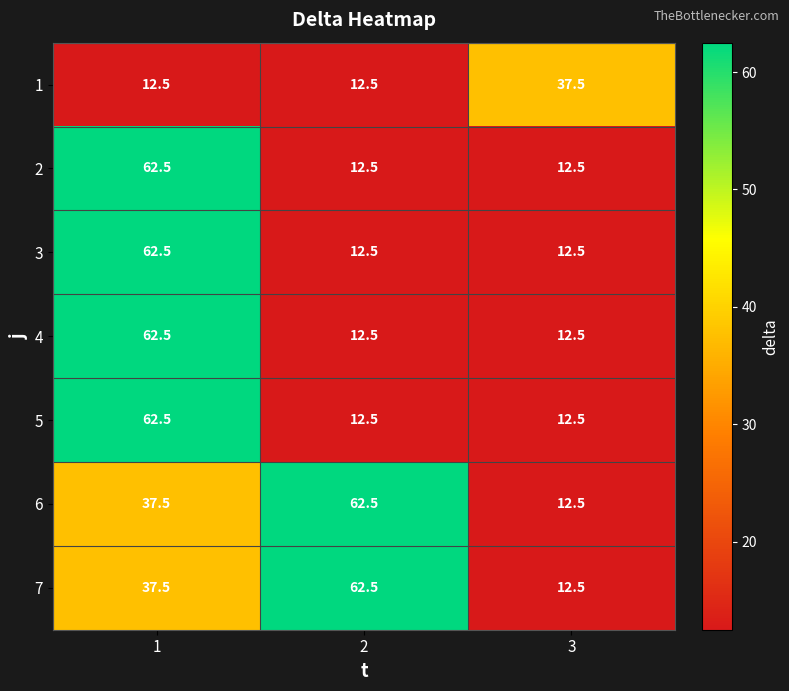

At how many categories does at least one series exceed 38?

2